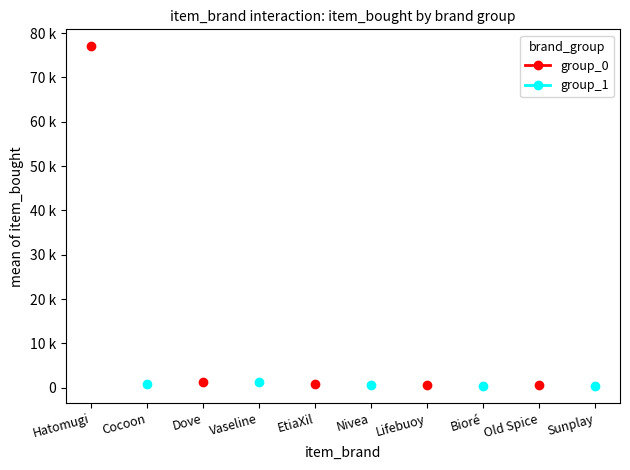

Count the number of categories in the chart.

10